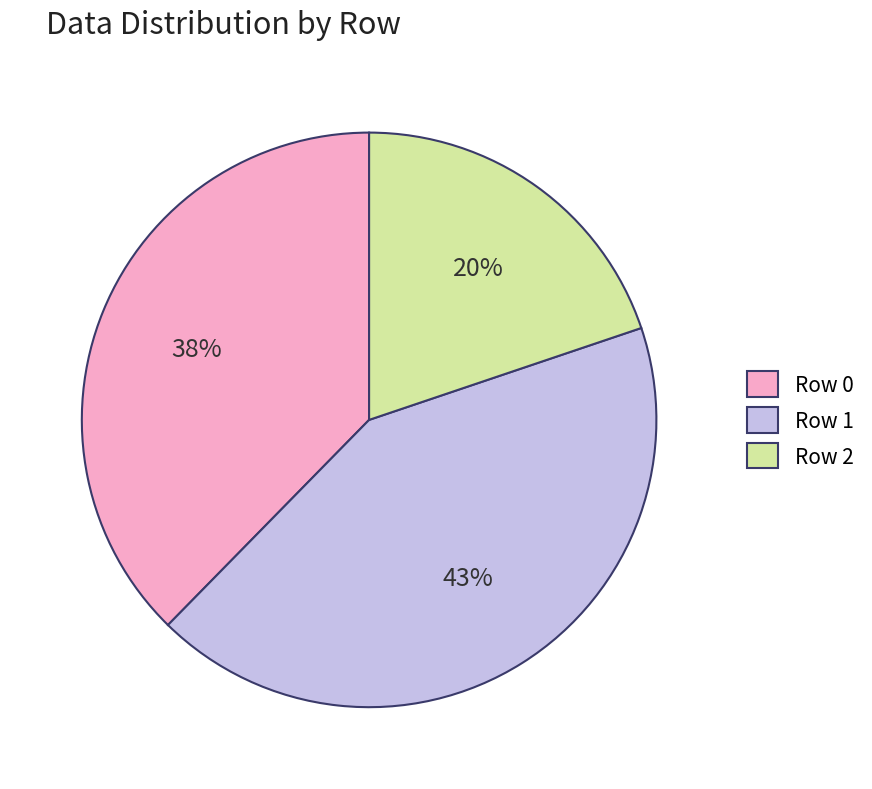

To the nearest percent, what is the average slice percentage?

33%